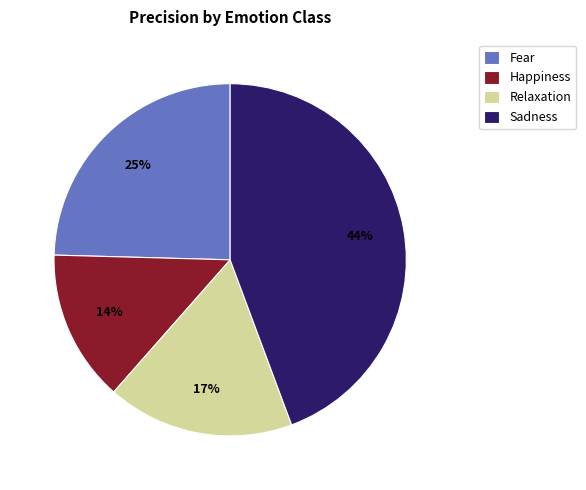

What percentage is the Relaxation slice, to the nearest percent?

17%